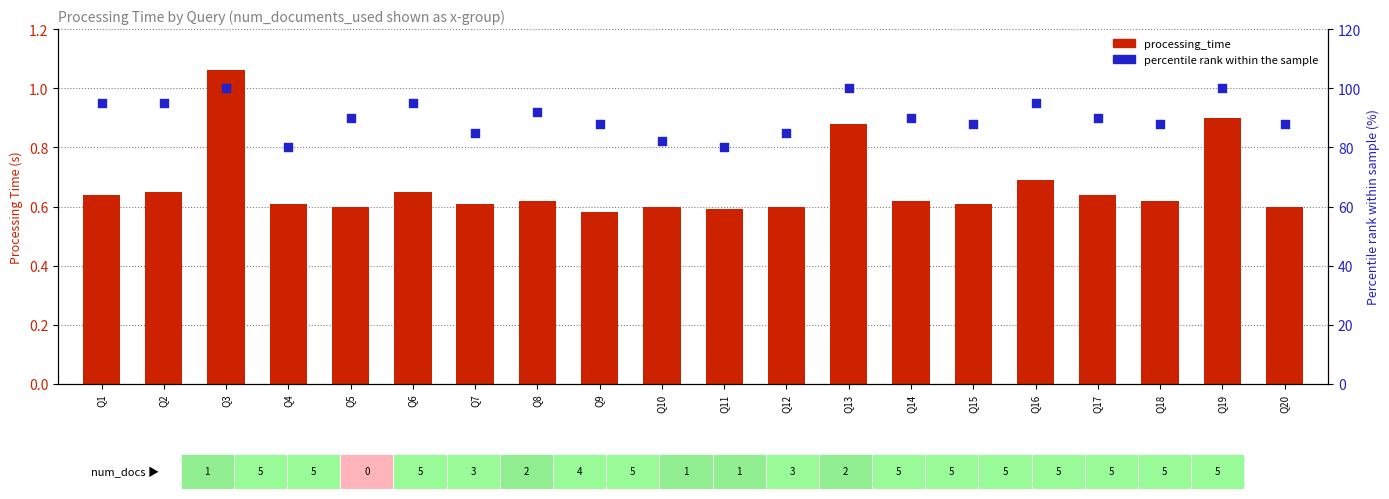

Is the value of percentile rank within the sample at Q12 greater than the value of processing_time at Q1?

Yes